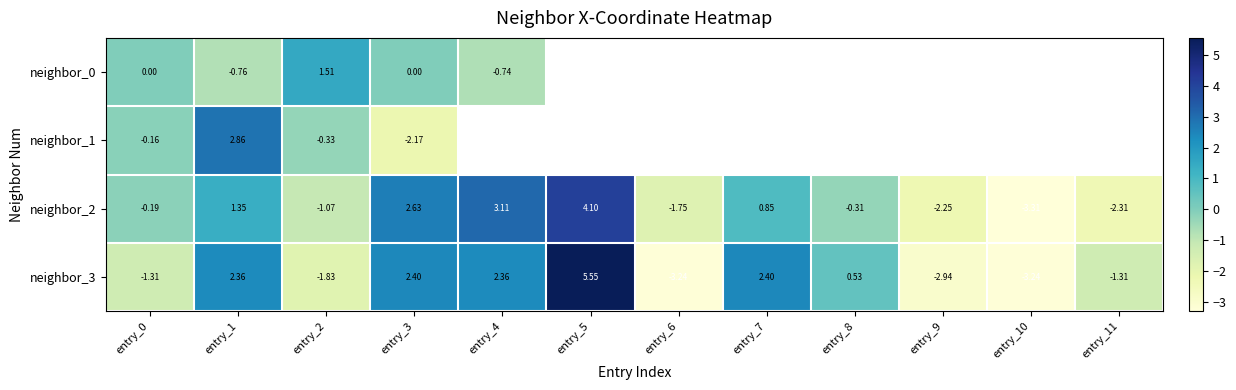

Is the value of neighbor_0 at entry_0 greater than the value of neighbor_3 at entry_10?

Yes